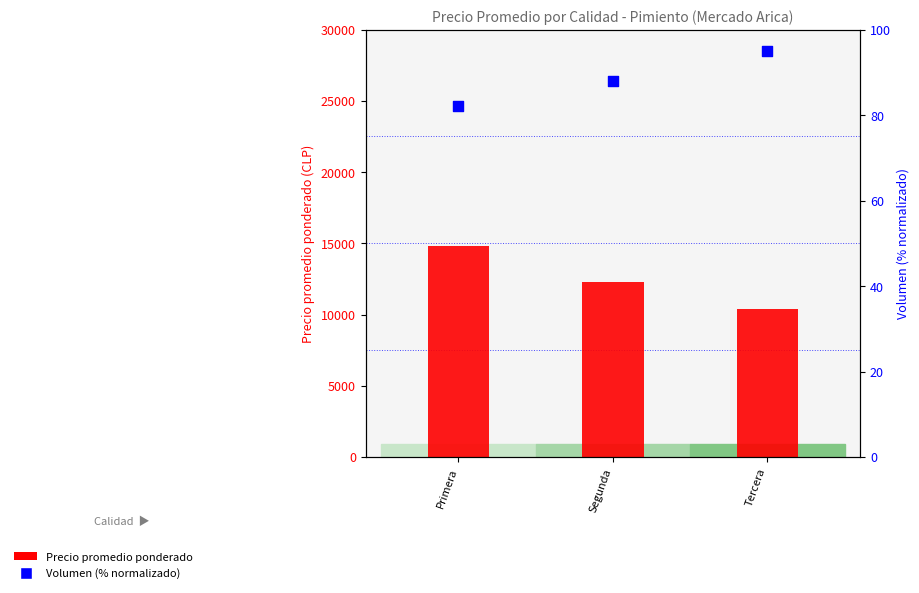

At how many categories does at least one series exceed 13491?

1